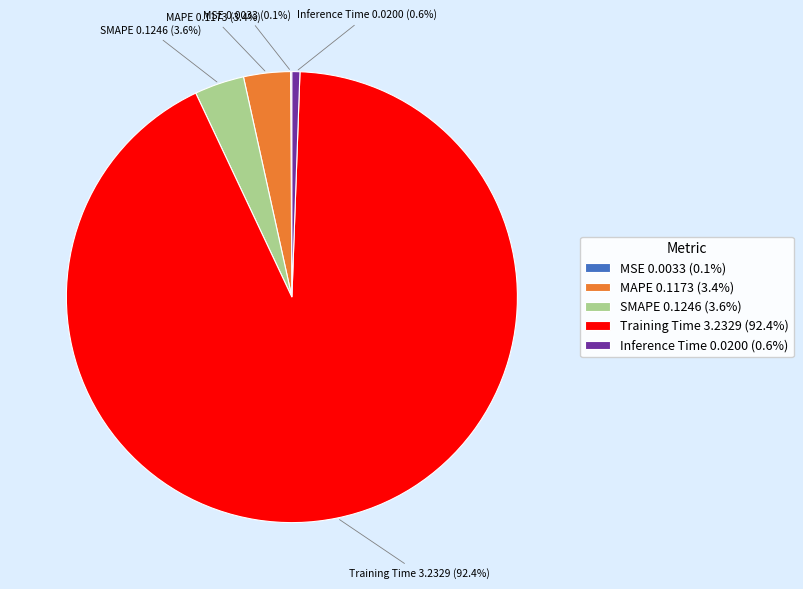

What percentage is NOT represented by Inference Time?

99.4%